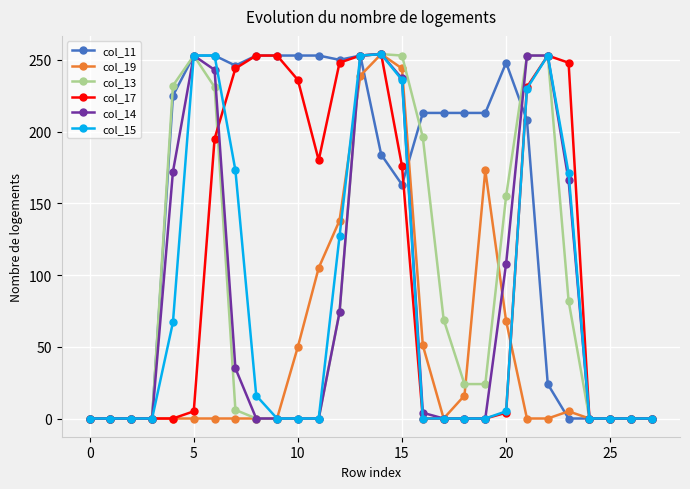

What are all the series names shown in the legend?

col_11, col_19, col_13, col_17, col_14, col_15